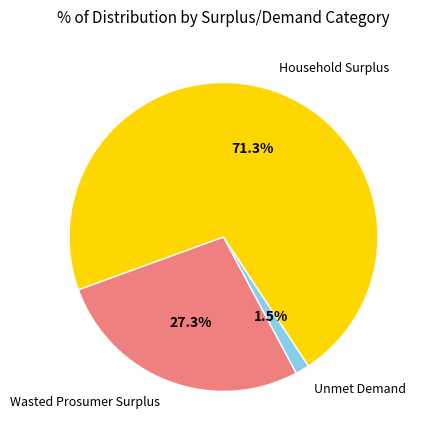

Is the sum of Wasted Prosumer Surplus and Household Surplus greater than half?

Yes